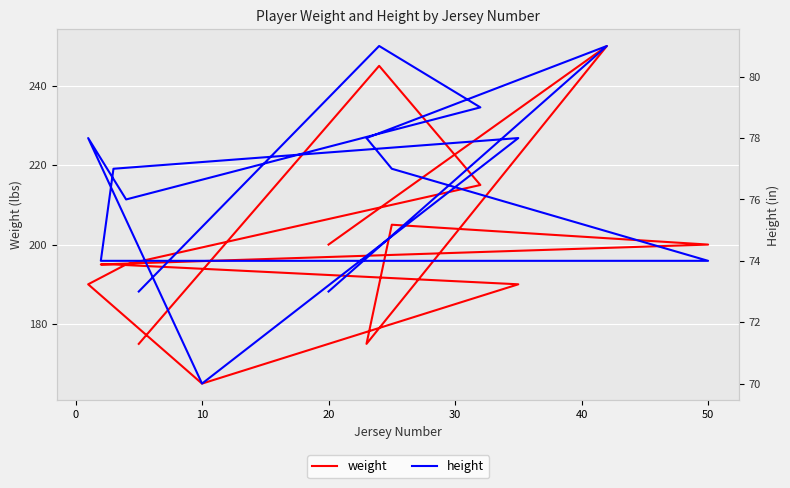

Which series has the largest total across all categories?

weight